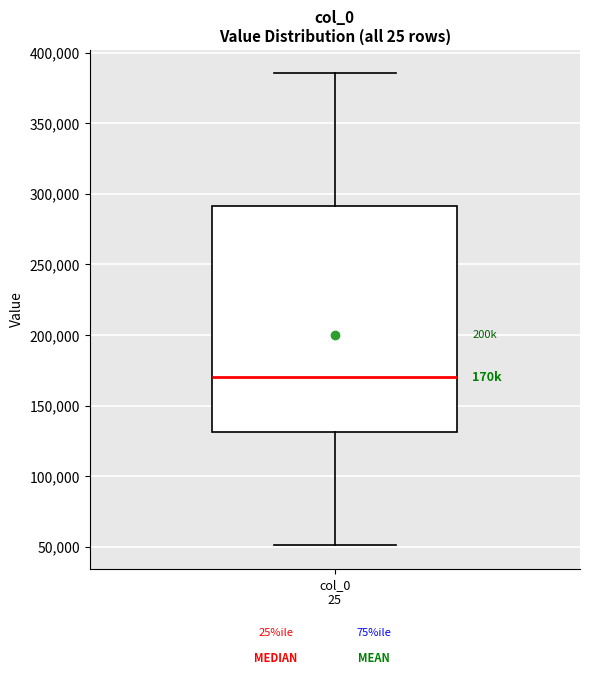

Read this box plot against the y-axis: the position of the median line, the range covered by the box, and the ends of both whiskers. The values are not printed on the chart, so give them approximately, as read against the axis.

median 170000, box 130000 to 290000, whiskers 50000 to 385000